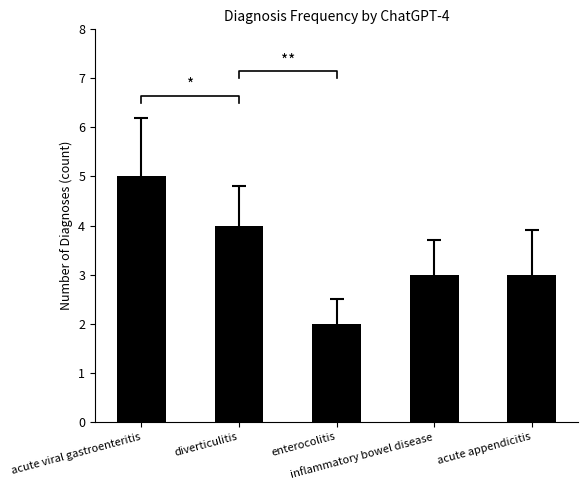

How many categories are shown in the chart?

5